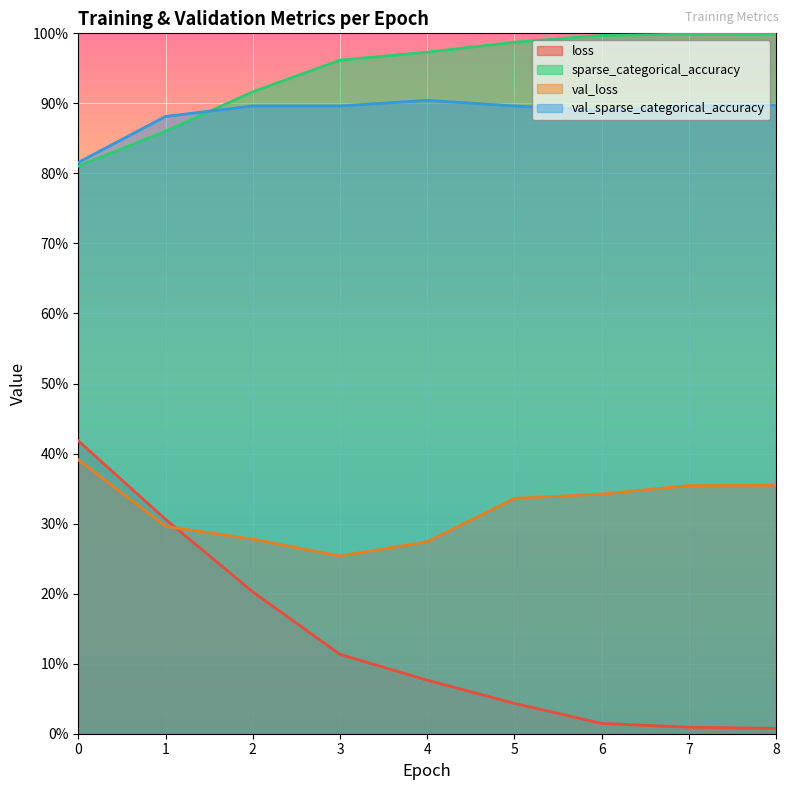

Which series changed the most between 0 and 8?

loss